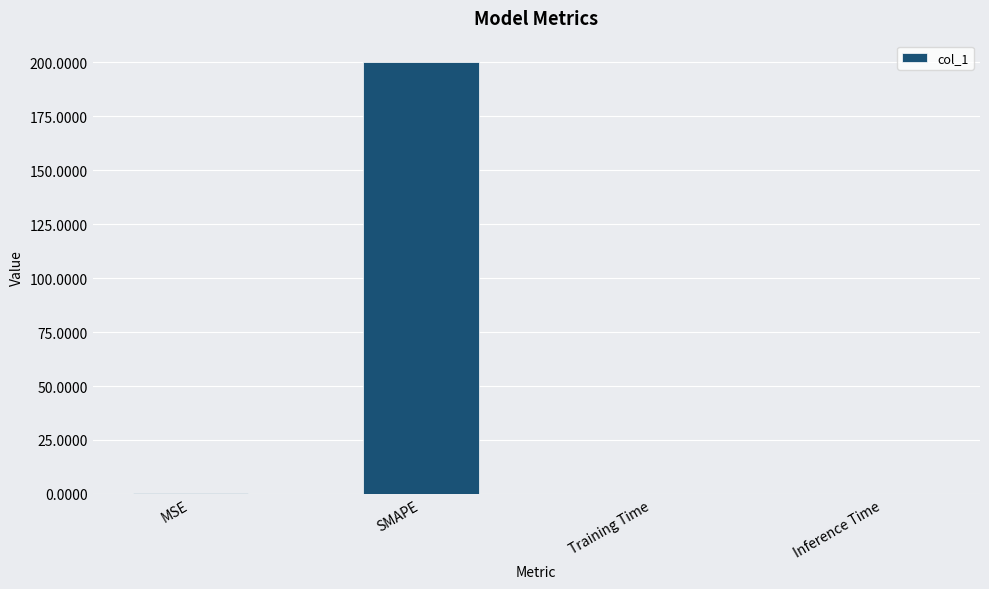

True or false: the data shows 0.0 at Inference Time.

True